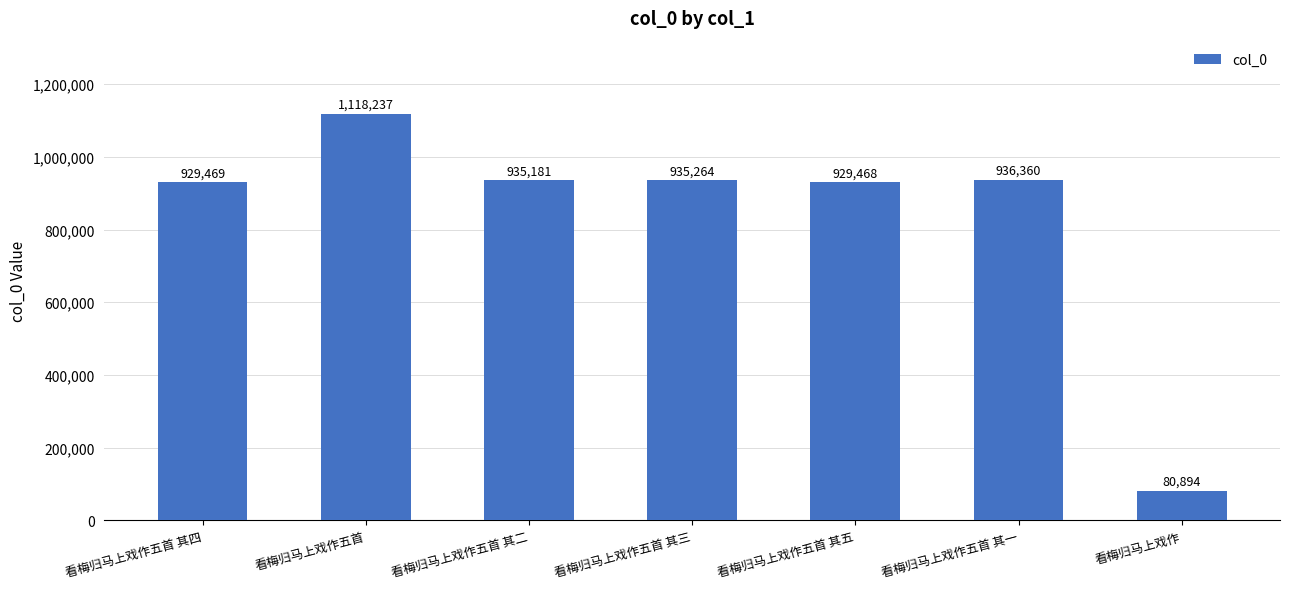

The value at 看梅归马上戏作五首 is 1118237. True or false?

True